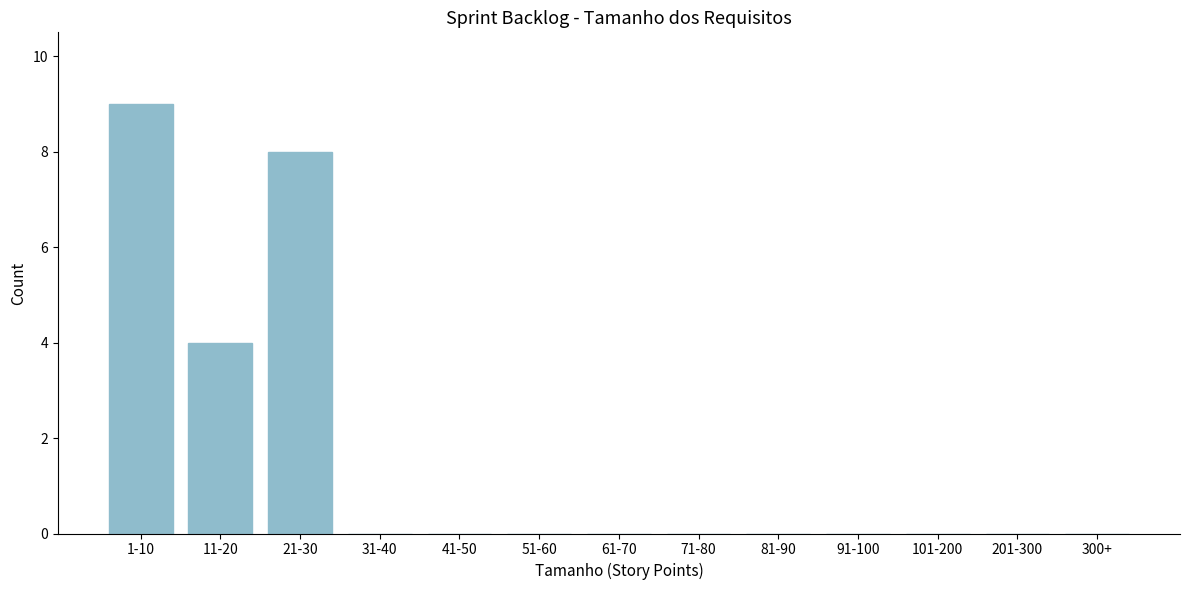

Reading left to right, transcribe all the data shown in this chart.

1-10=9	11-20=4	21-30=8	31-40=0	41-50=0	51-60=0	61-70=0	71-80=0	81-90=0	91-100=0	101-200=0	201-300=0	300+=0